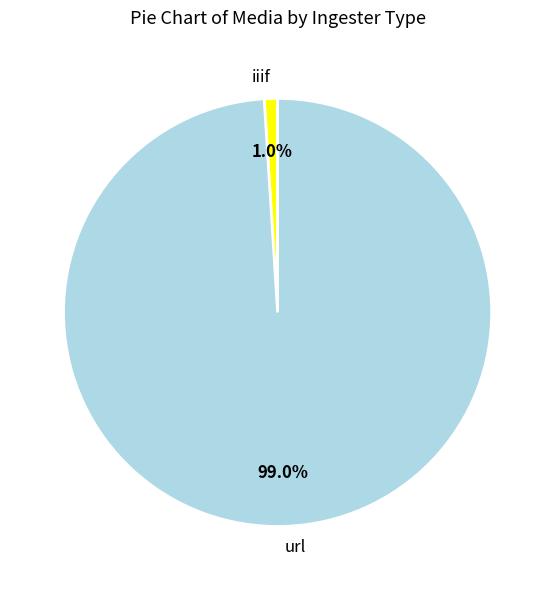

Do iiif and url together represent more than half of the pie?

Yes